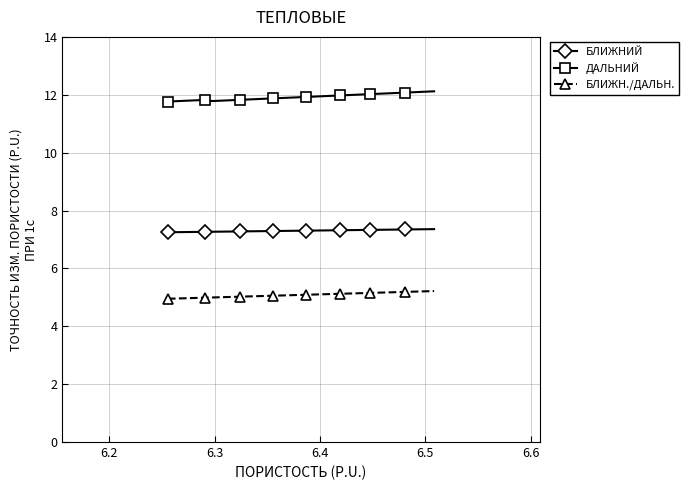

What is the value of the БЛИЖНИЙ point at the 28th from the left?

7.3